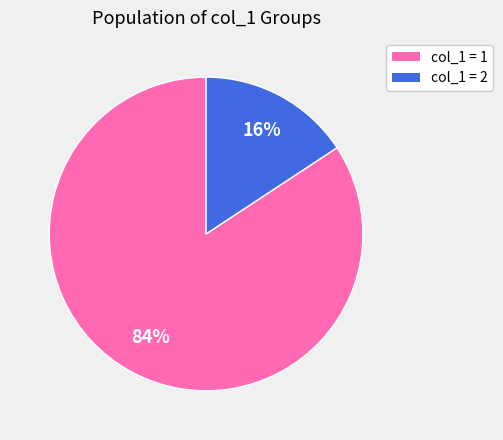

To the nearest percent, what is the combined percentage of col_1 = 1 and col_1 = 2?

100%